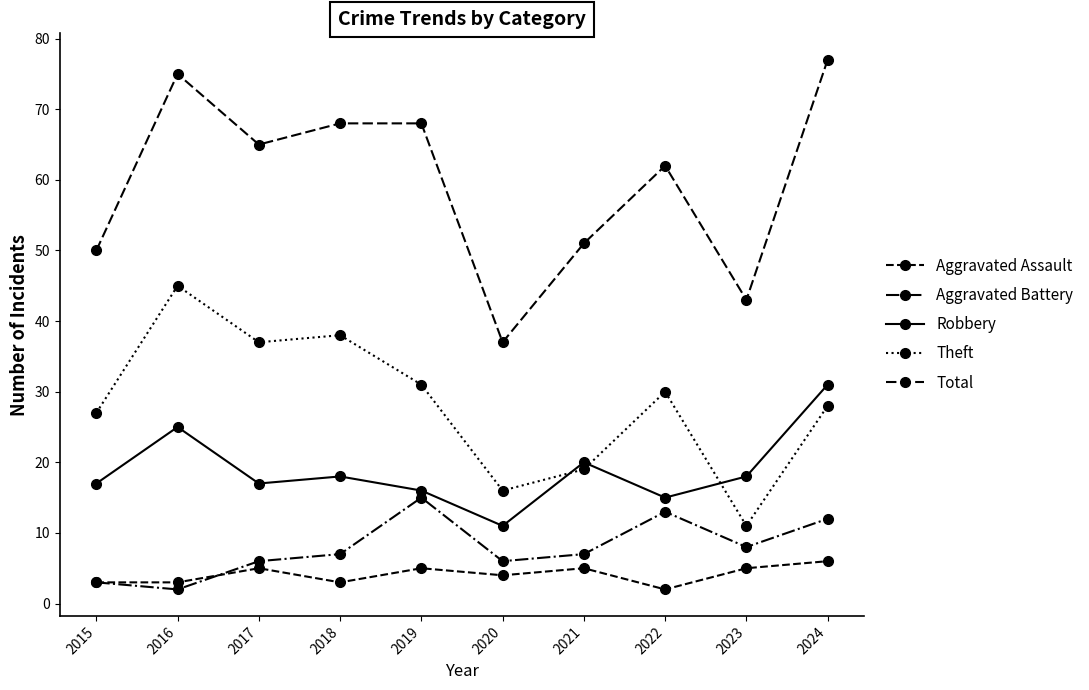

Which has a higher value, 2018 or 2024?

2024